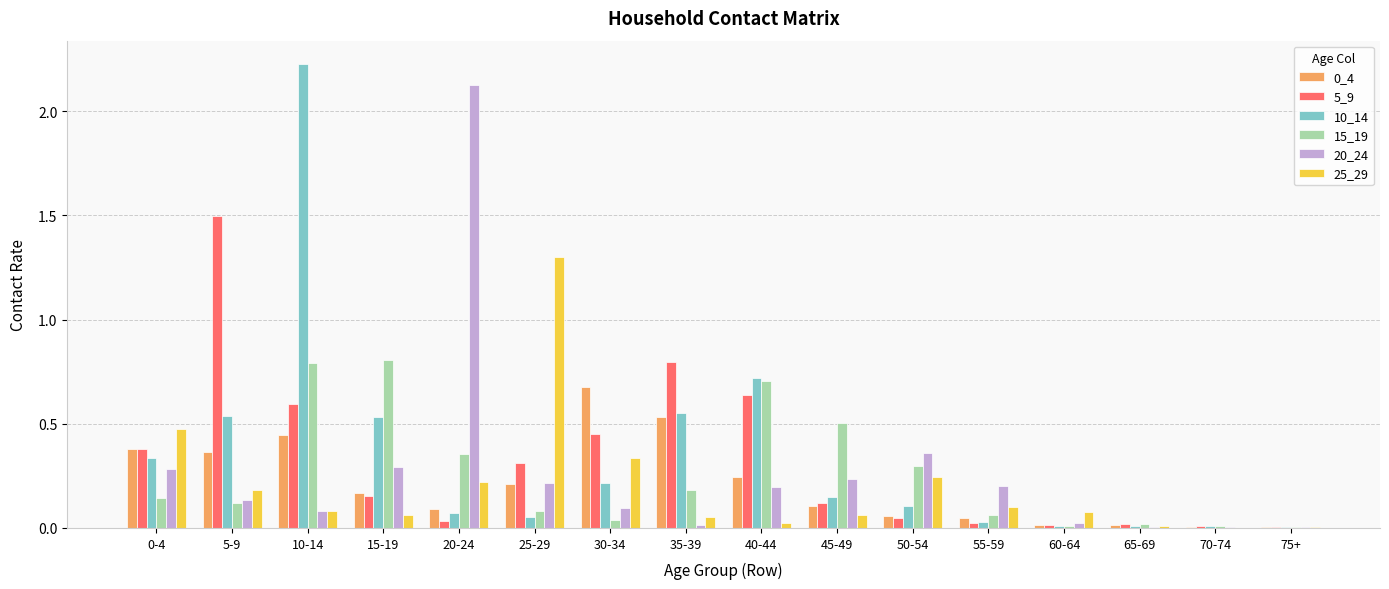

True or false: 5_9 has a value of 0.0 at 20-24.

True